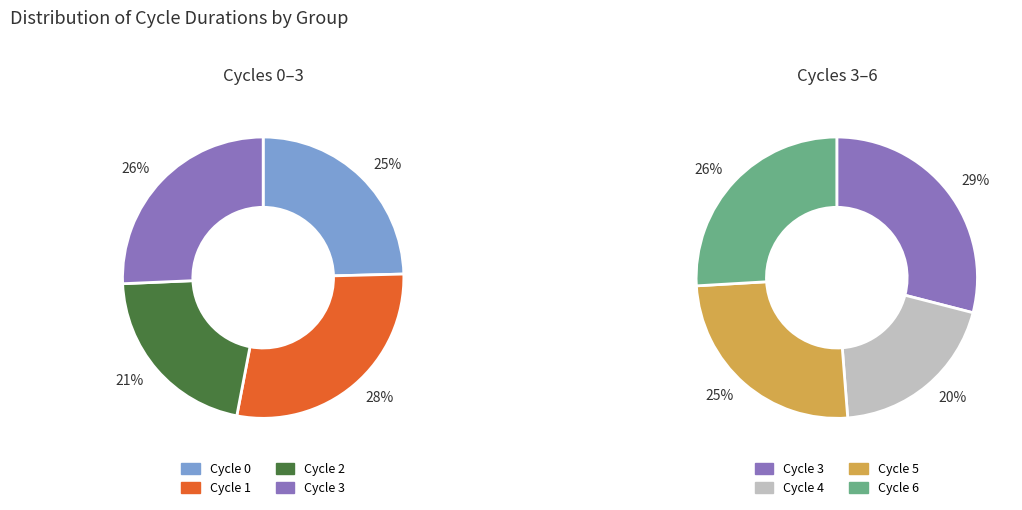

Is there a majority slice in this chart?

No